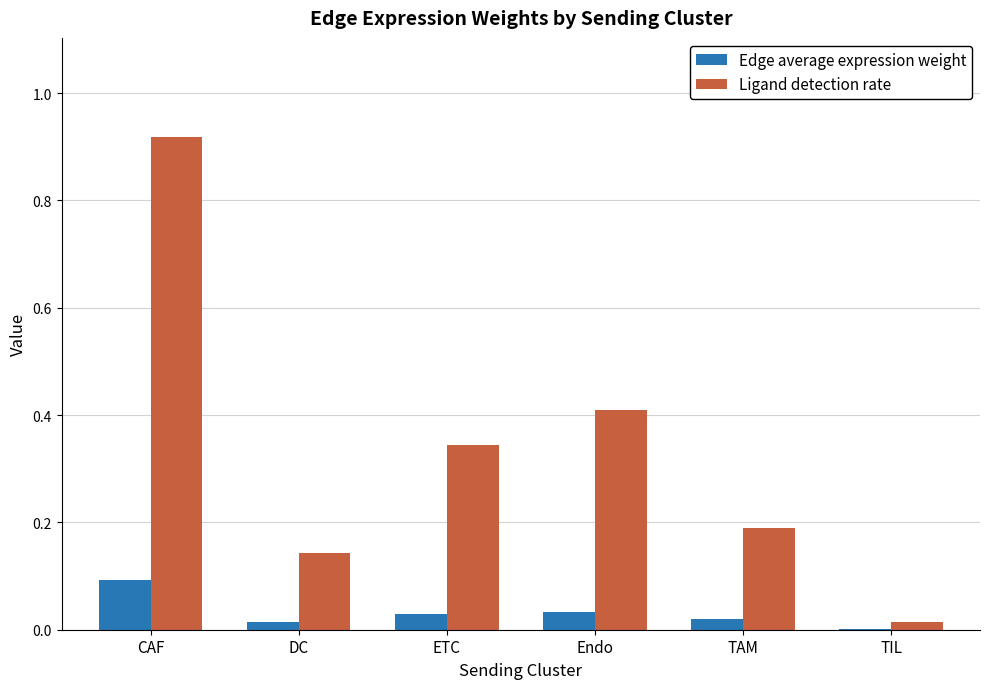

The Ligand detection rate series shows 0.0 at TIL. True or false?

True